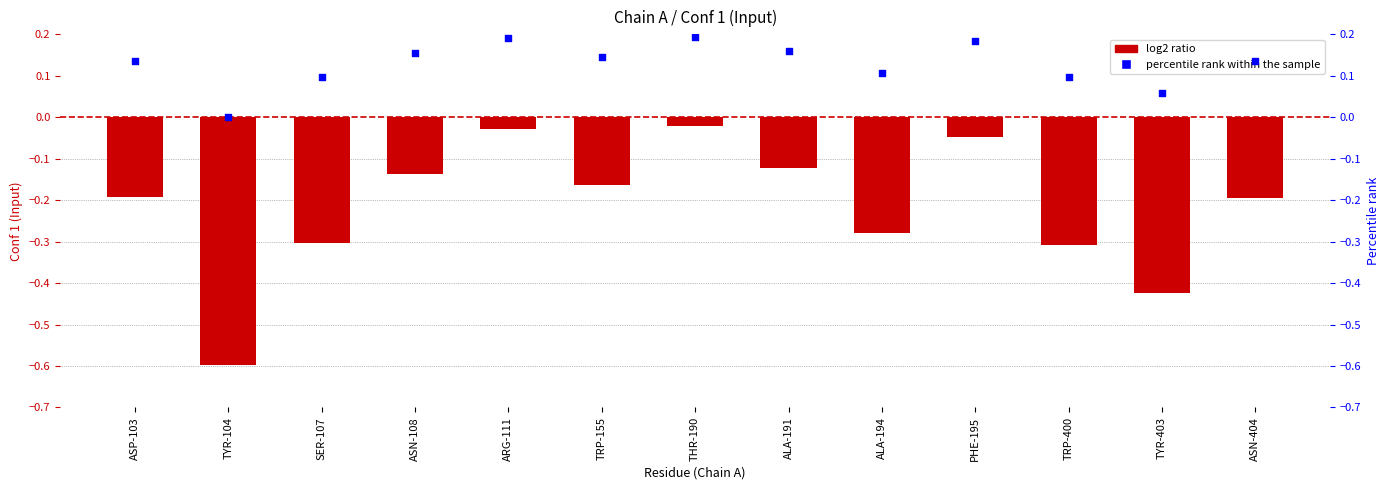

Which series reaches the minimum Y coordinate?

Conf 1(Input)